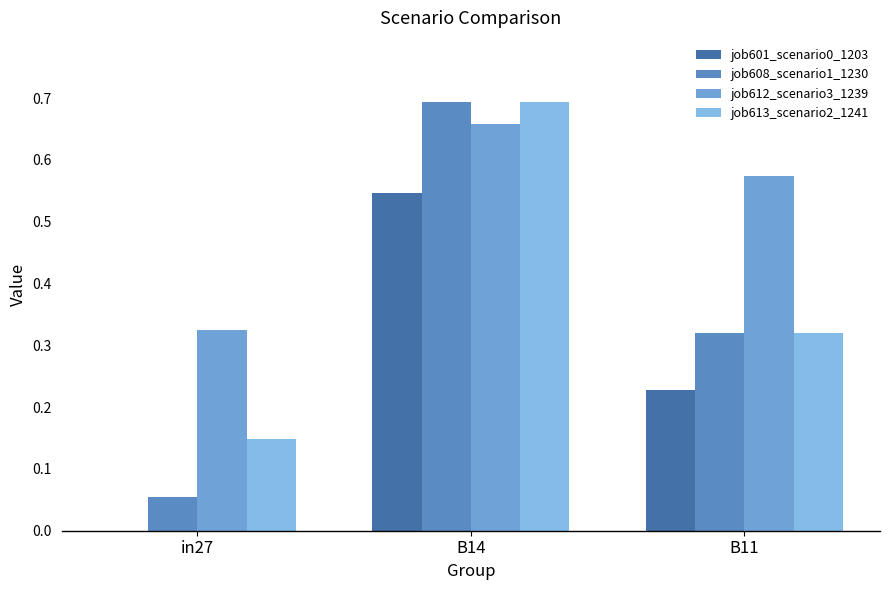

Between B14 and B11, which series saw the biggest shift?

job608_scenario1_1230